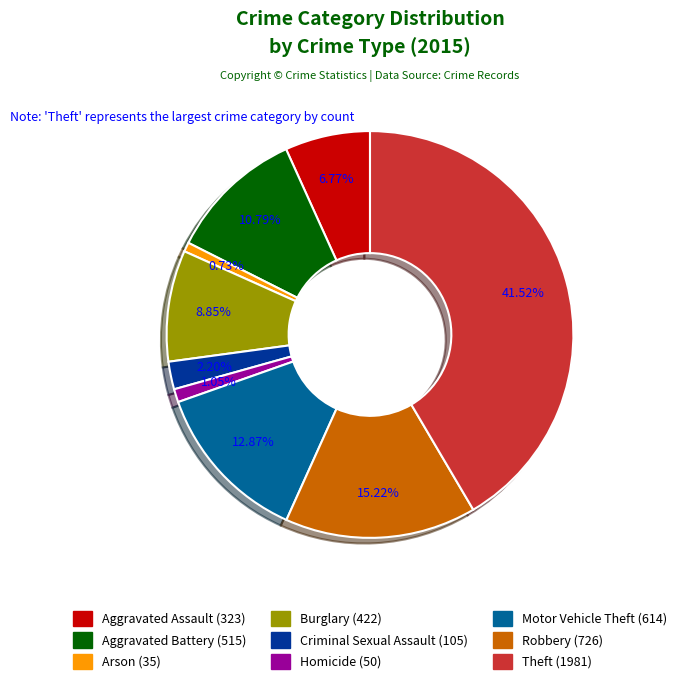

To the nearest percent, what percentage of the pie is Aggravated Assault?

7%